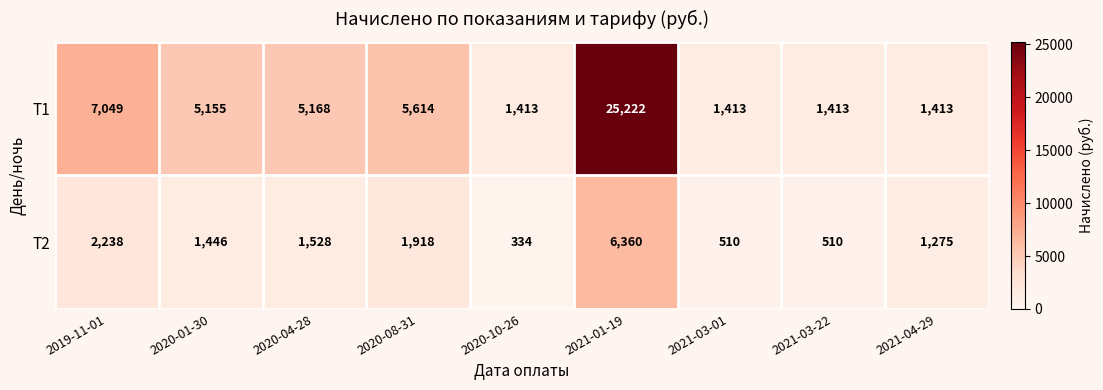

What is the greatest value displayed?

25222